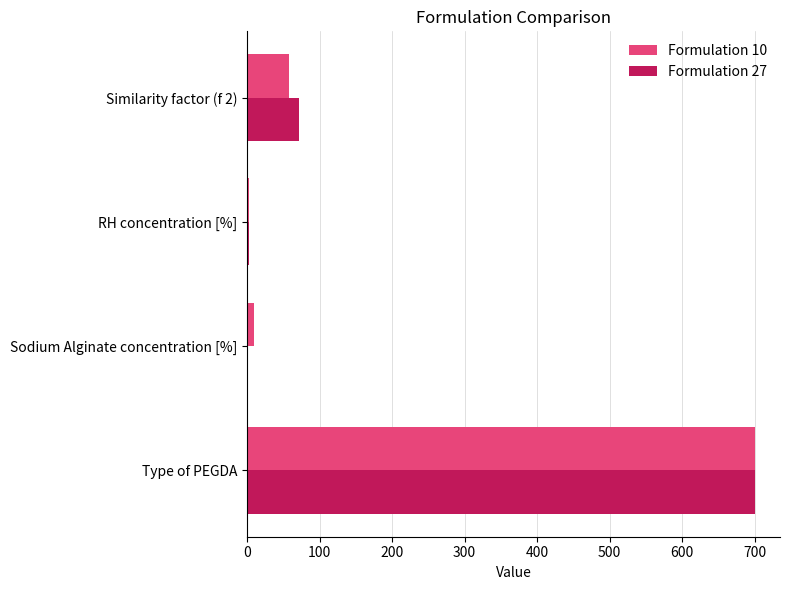

What is the sum of all Formulation 27 values?

773.0